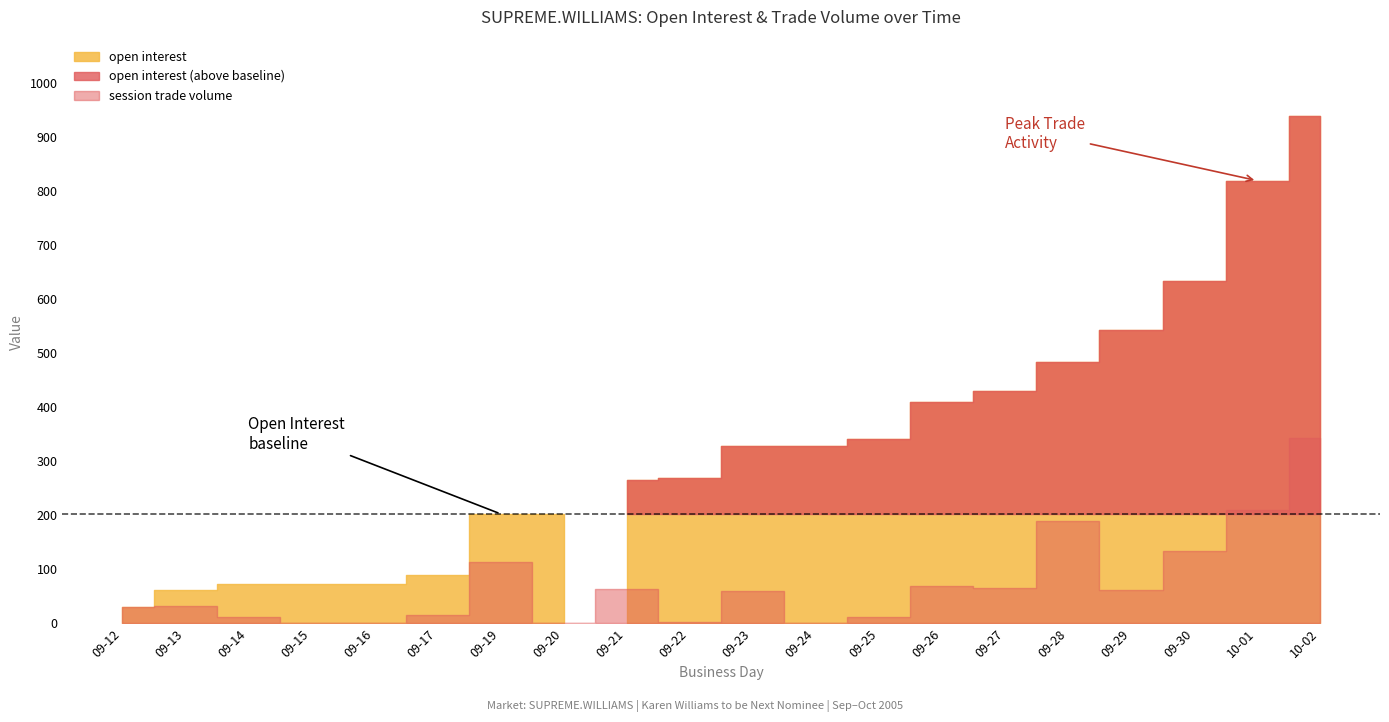

Reading right to left, transcribe all the data shown in this chart.

open interest: 2005-10-02=940	2005-10-01=820	2005-09-30=635	2005-09-29=544	2005-09-28=484	2005-09-27=430	2005-09-26=410	2005-09-25=341	2005-09-24=329	2005-09-23=329	2005-09-22=269	2005-09-21=266	2005-09-20=203	2005-09-19=203	2005-09-17=90	2005-09-16=74	2005-09-15=74	2005-09-14=74	2005-09-13=62	2005-09-12=30
session trade volume: 2005-10-02=344	2005-10-01=211	2005-09-30=134	2005-09-29=62	2005-09-28=190	2005-09-27=66	2005-09-26=69	2005-09-25=12	2005-09-24=0	2005-09-23=60	2005-09-22=3	2005-09-21=63	2005-09-20=0	2005-09-19=113	2005-09-17=16	2005-09-16=0	2005-09-15=0	2005-09-14=12	2005-09-13=32	2005-09-12=30